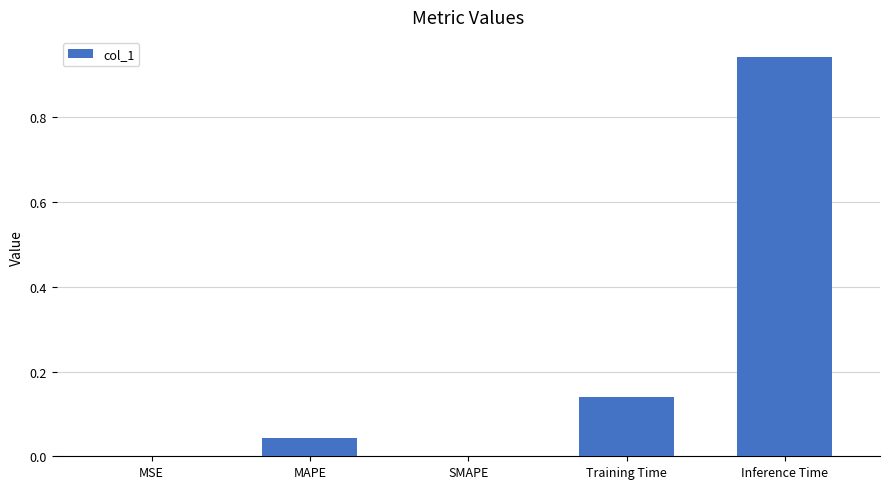

What is the sum of all values?

1.1